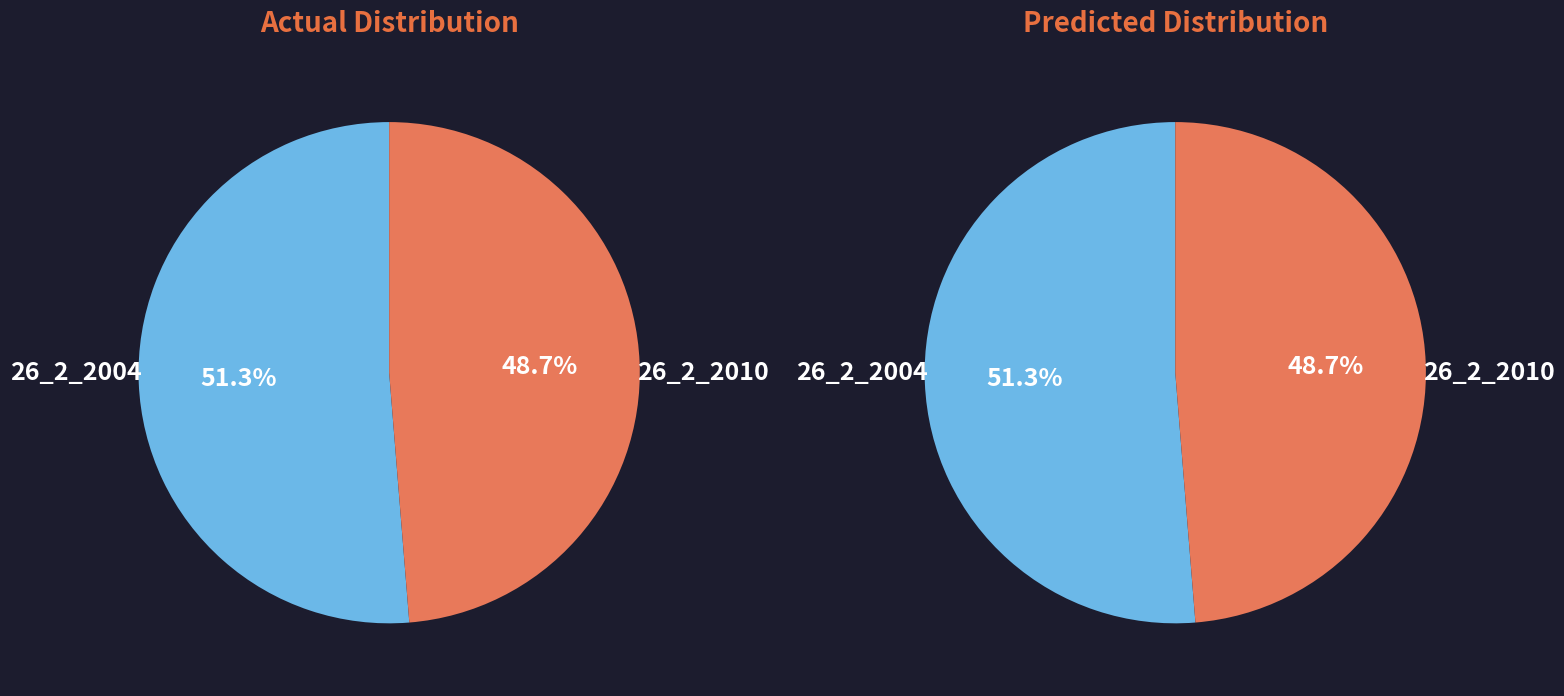

Which category accounts for the majority?

26_2_2004